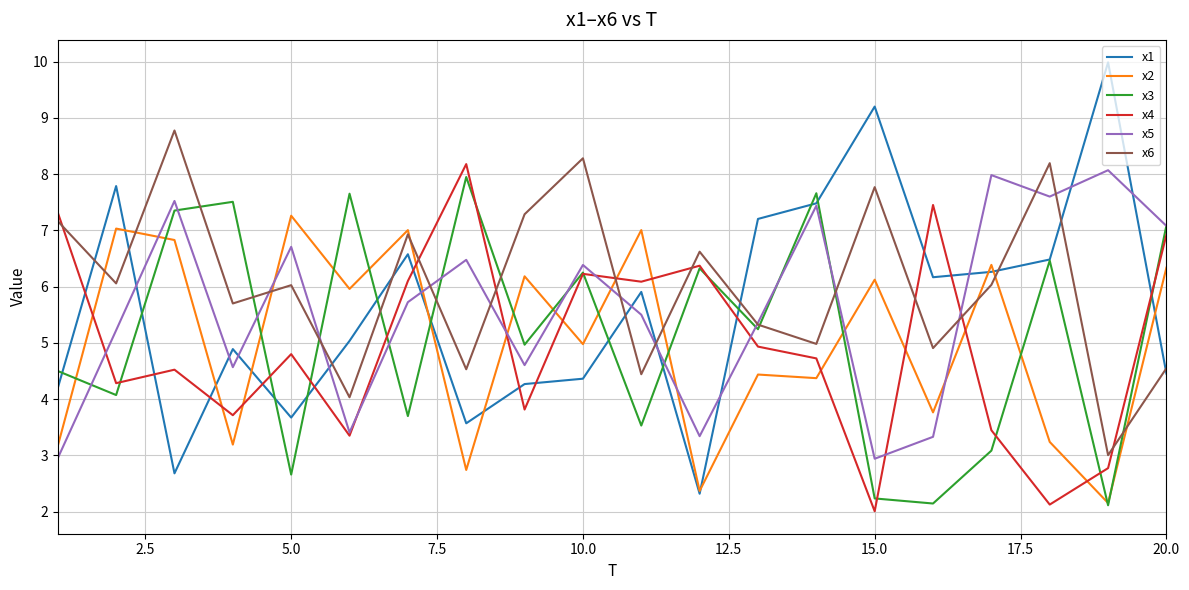

Which series has the widest spread of values?

x1